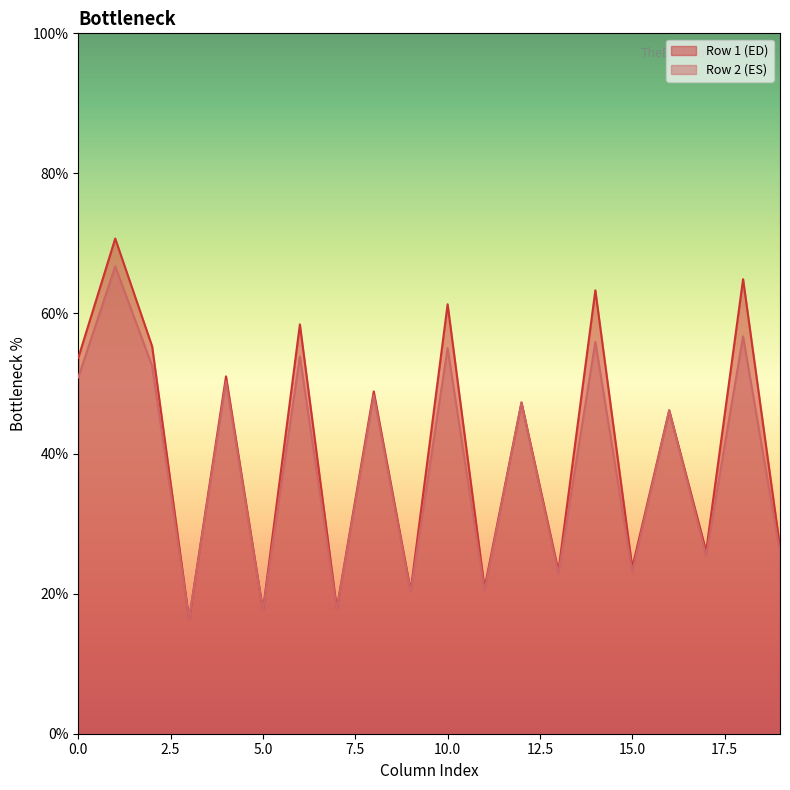

Which series has the widest spread of values?

Row 1 (ED)